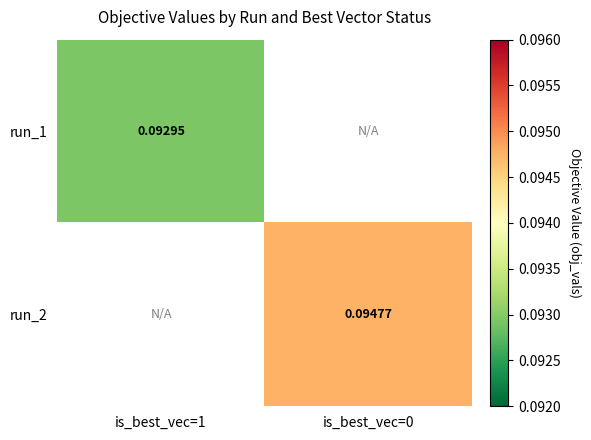

What is the minimum value for run_1?

0.1